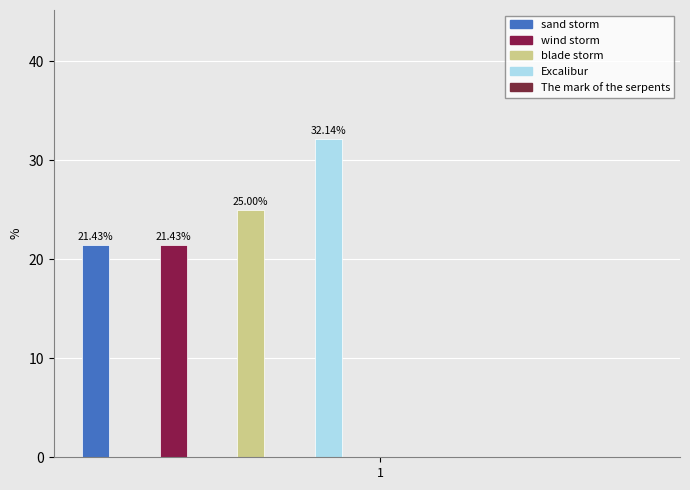

How many data points does each series have?

8